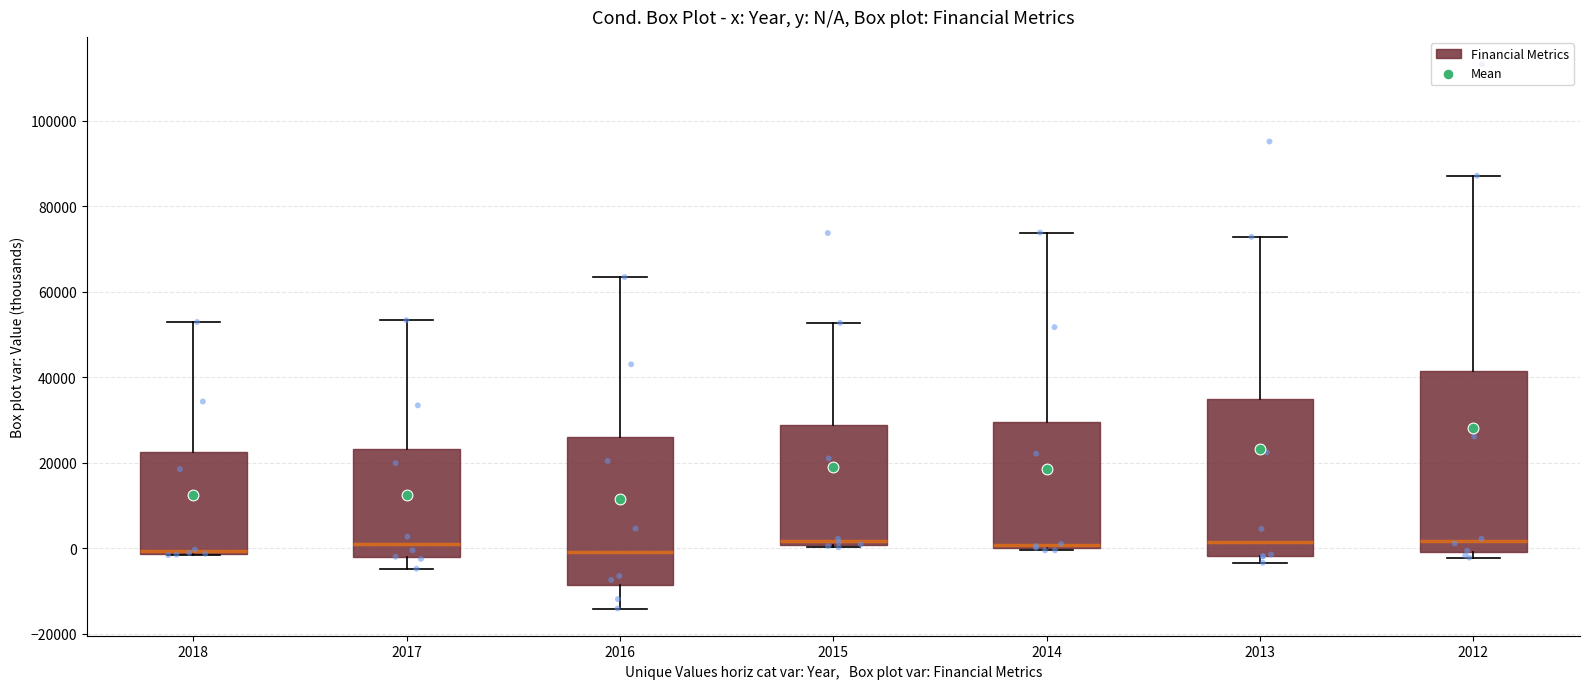

Comparing the boxes themselves (not the whiskers), which one is the tallest?

2012